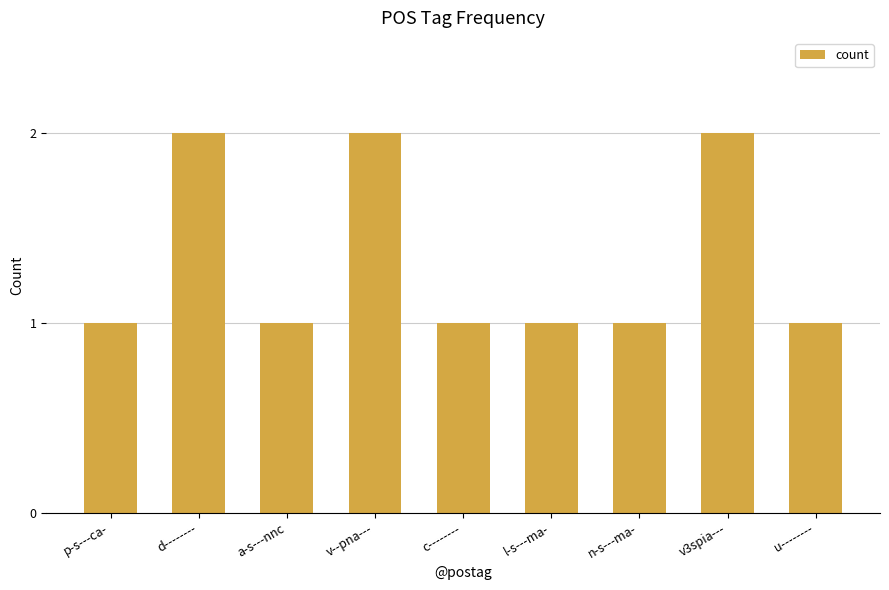

What is the label of the 9th bar from the left?

u--------